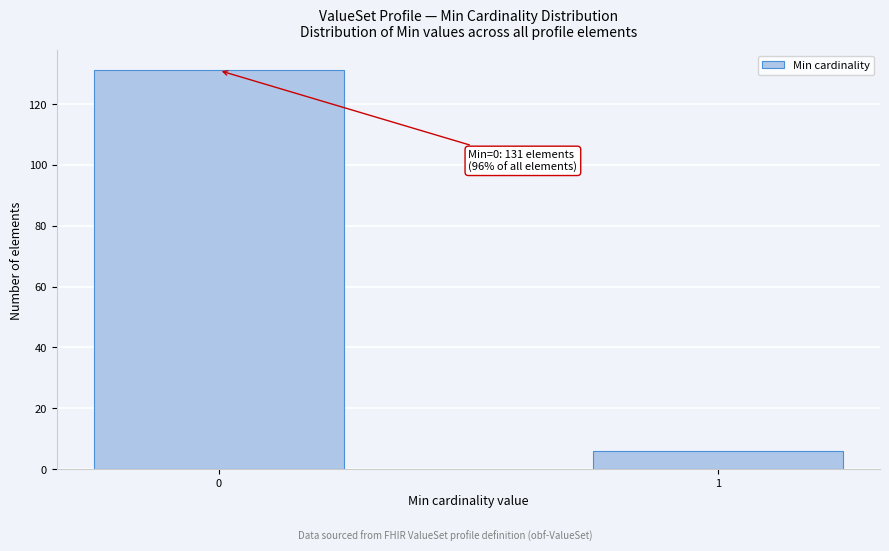

Reading left to right, extract all data points from this chart.

0=131	1=6